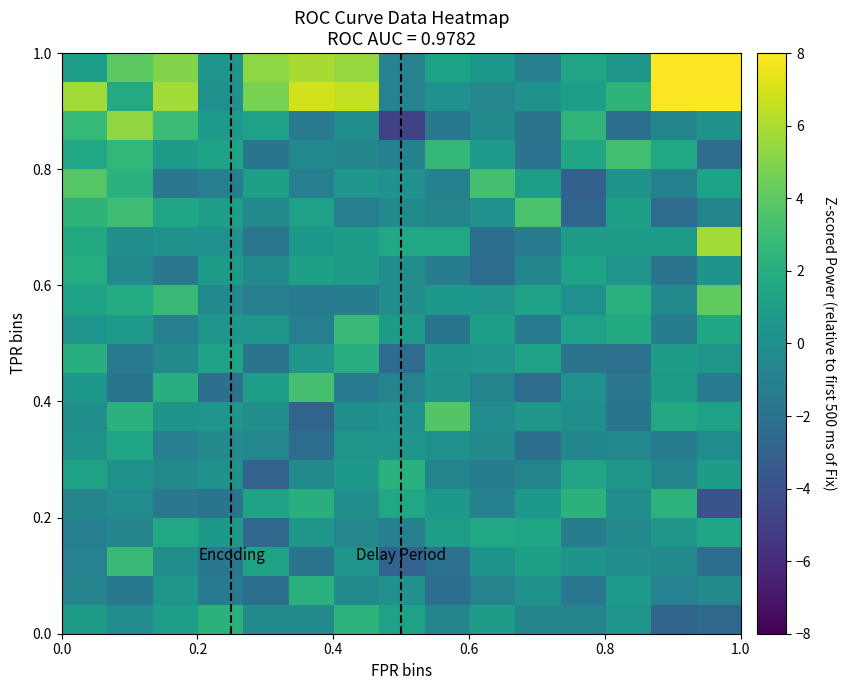

How many data points does each series have?

15